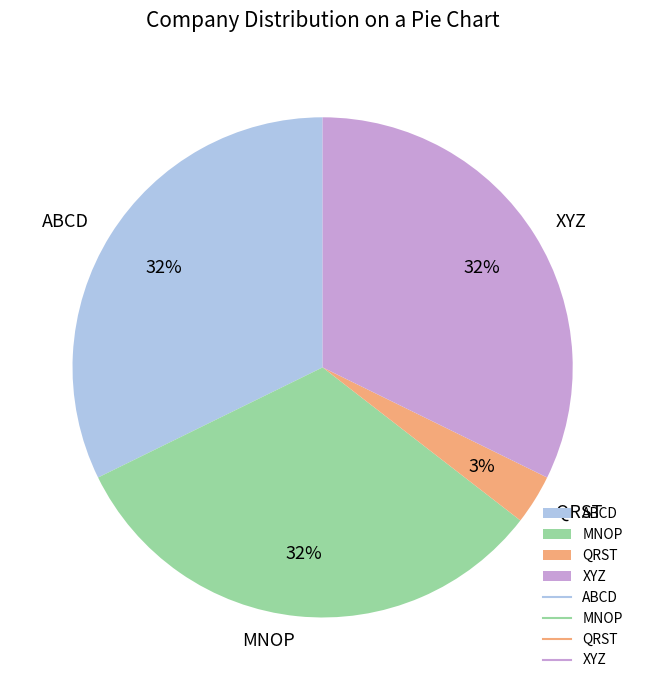

Is the sum of QRST and MNOP greater than half?

No